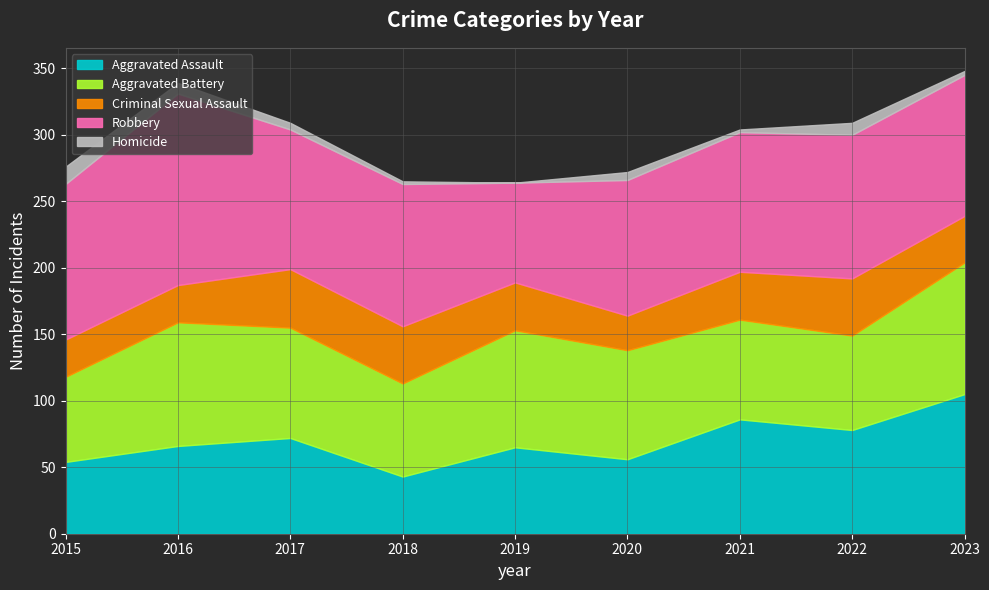

Read the Robbery value at 2022, to the nearest 10.

110